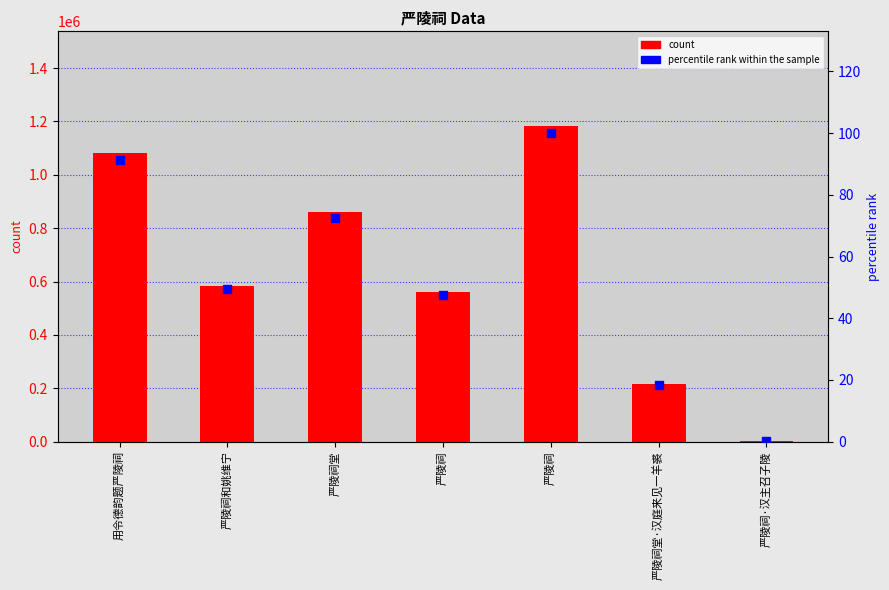

Which series contains the lowest Y value?

percentile rank